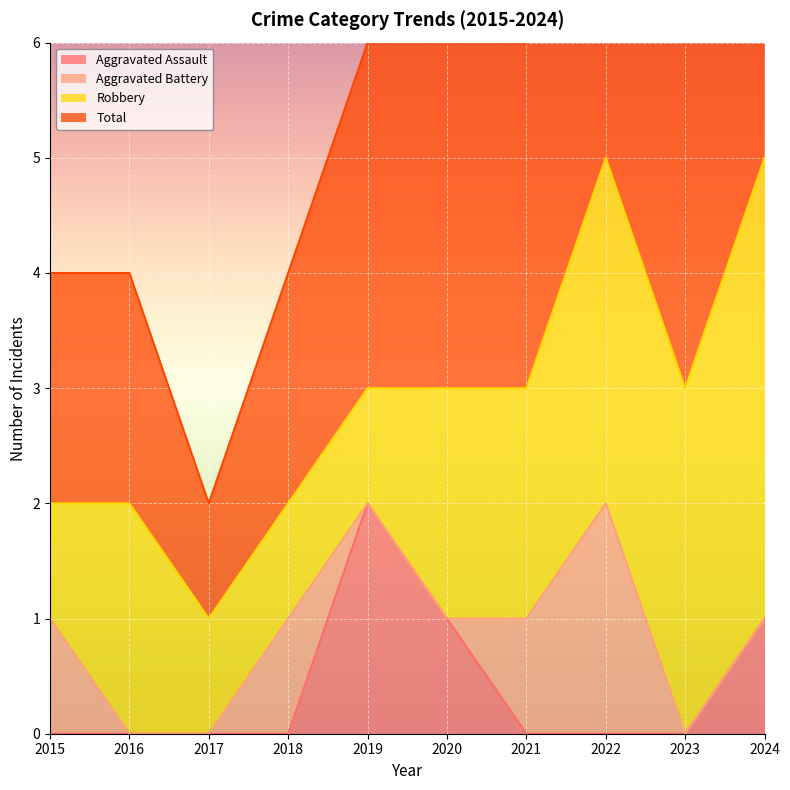

At which category does Aggravated Assault reach its first local peak?

2019